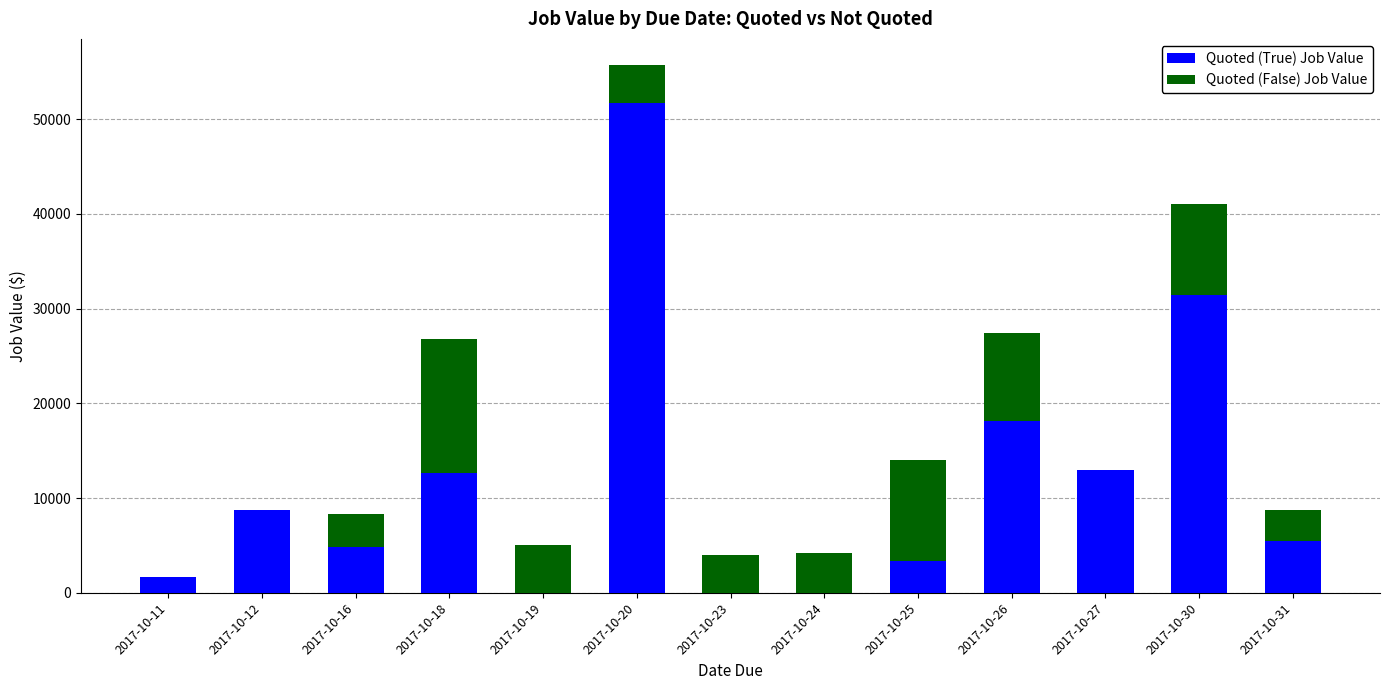

What is the sum of the Quoted (True) Job Value values at 2017-10-26 and 2017-10-20?

69819.2